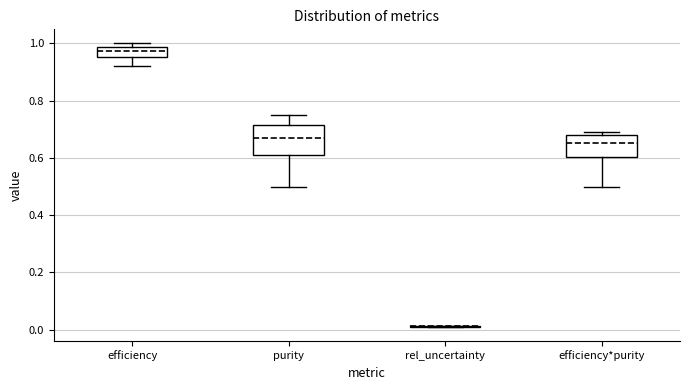

Reading left to right, transcribe this box plot: for each box, give where its median line is, the range the box spans, and where its two whiskers end, as read against the y-axis. The values are not printed on the chart, so give them approximately, as read against the axis.

efficiency: median 0.98 (inside the box), box 0.96 to 0.98, whiskers 0.92 to 1.00
purity: median 0.66, box 0.60 to 0.72, whiskers 0.50 to 0.74
rel_uncertainty: box collapsed to a line at 0.02, whiskers 0.02 to 0.02
efficiency*purity: median 0.66, box 0.60 to 0.68, whiskers 0.50 to 0.70